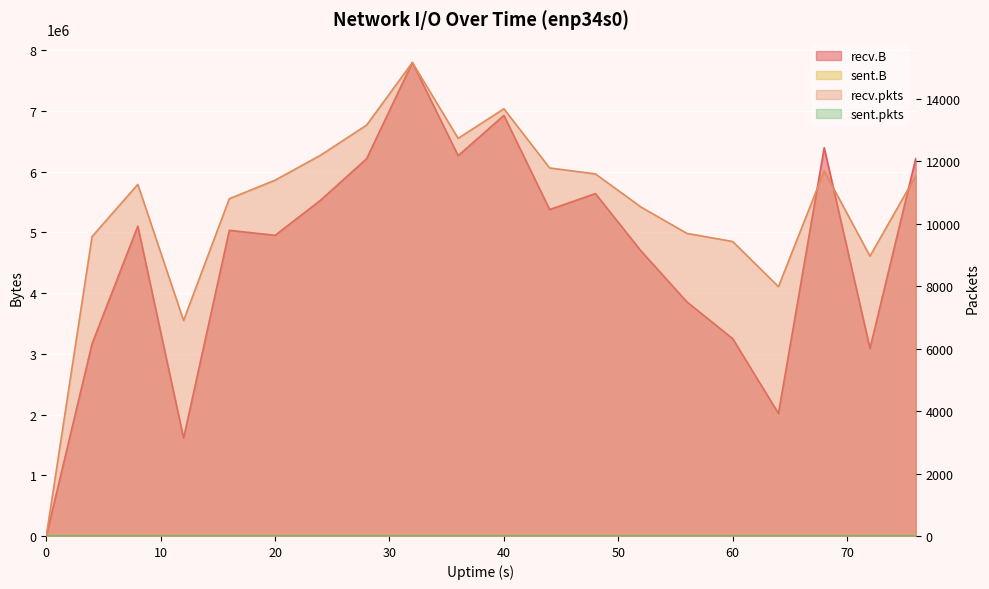

At which category is the sum across all series the highest?

32